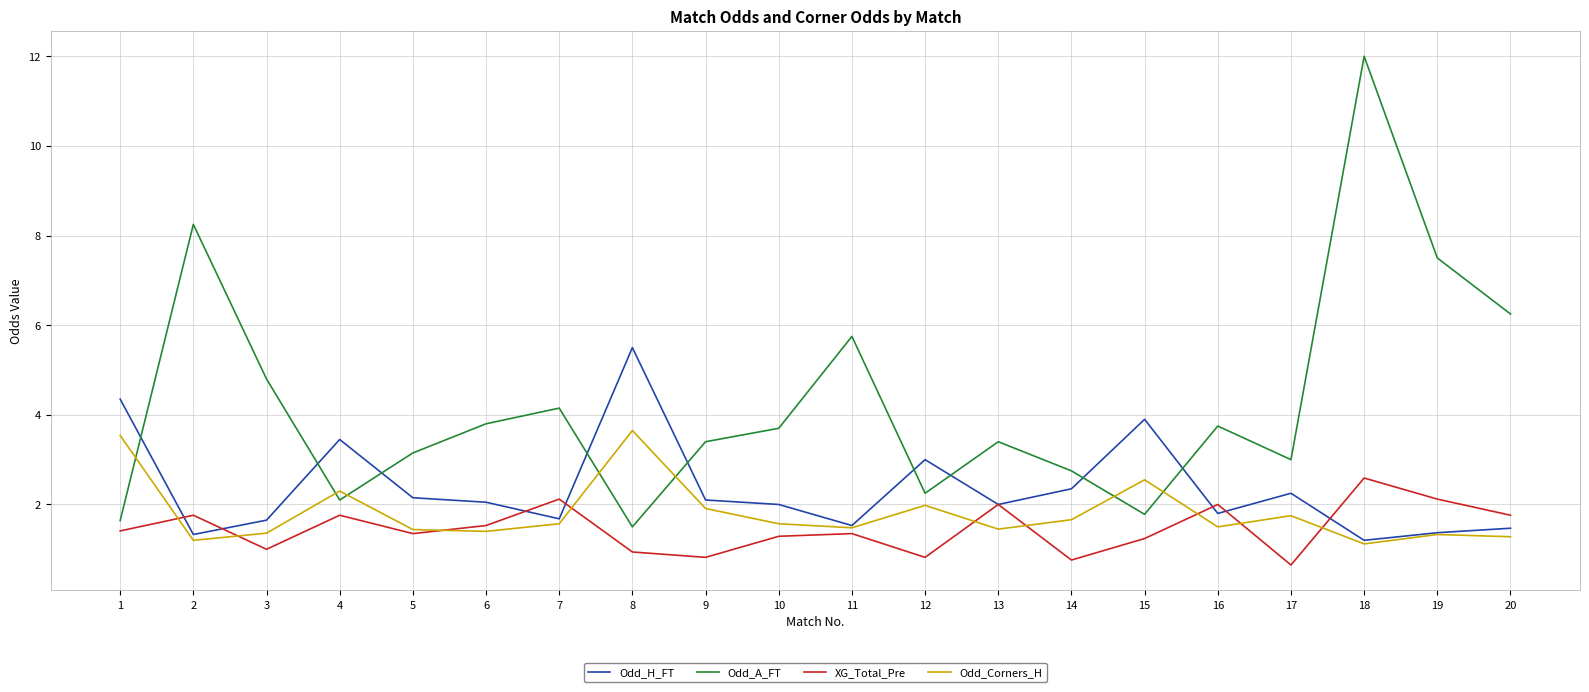

Which series ends up on top after the final intersection of Odd_Corners_H and Odd_A_FT?

Odd_A_FT